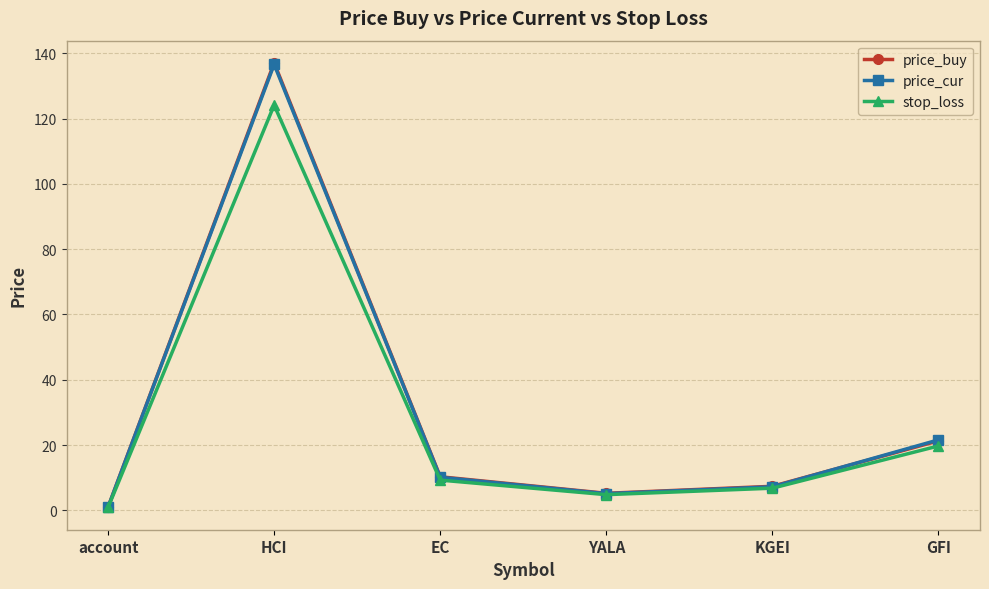

Which category has the lowest value in the stop_loss series?

account